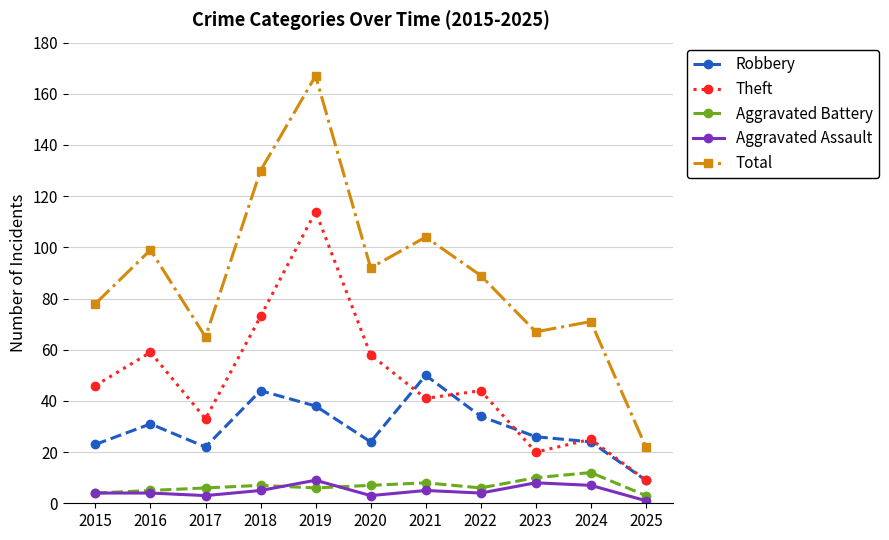

Which series has the largest total across all categories?

Total